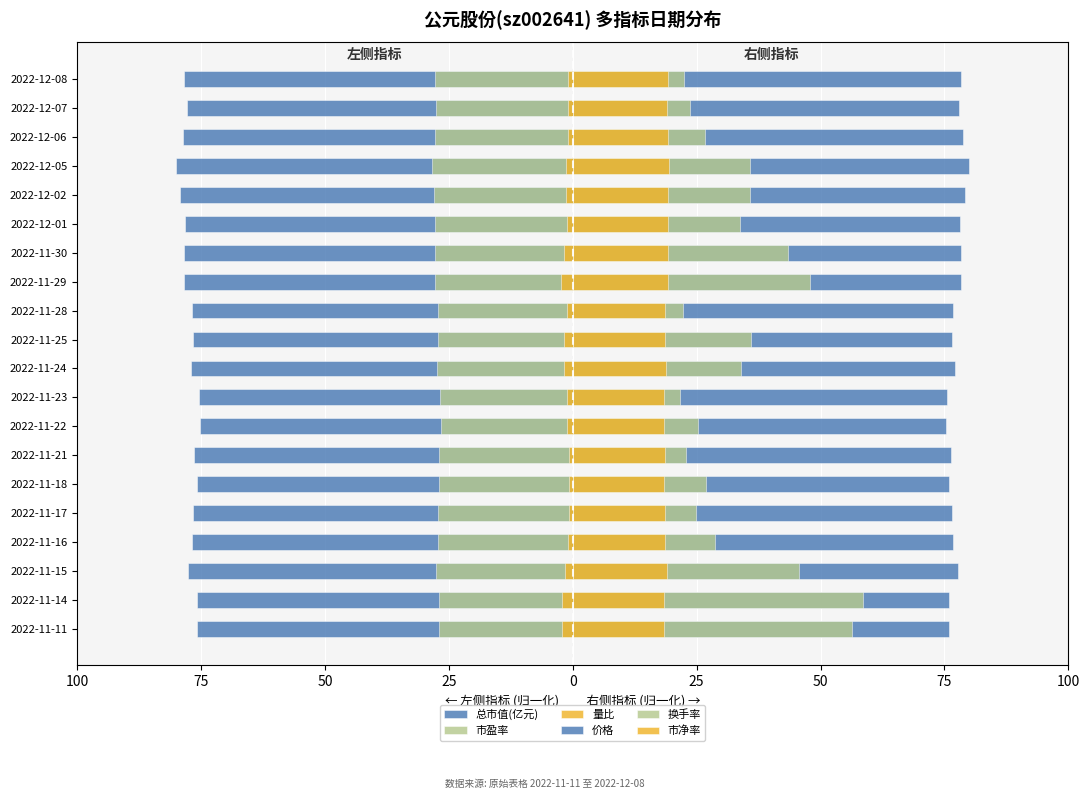

What is the value of the 市净率 bar at the 16th from the left?

19.3